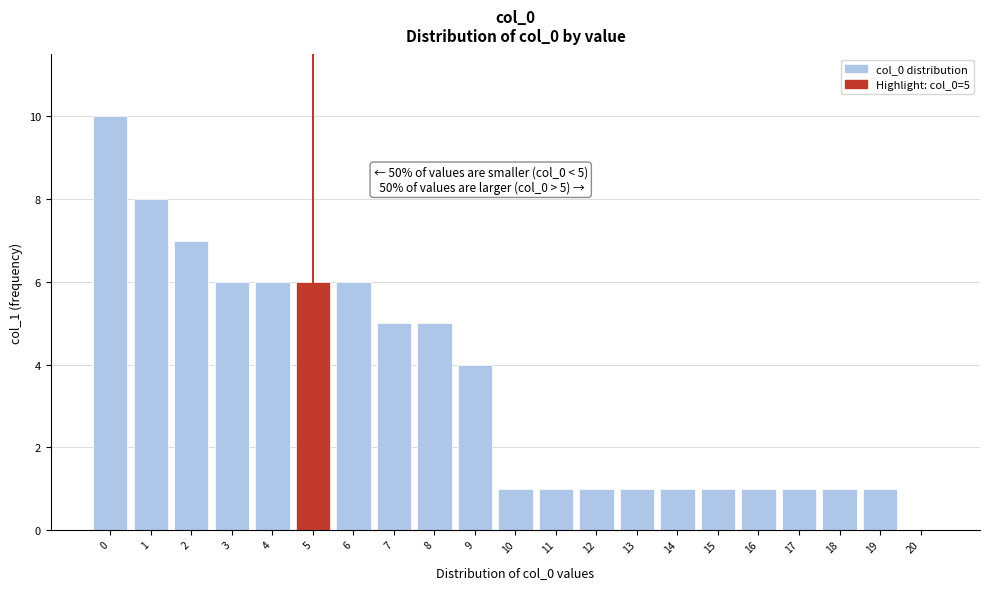

Reading left to right, what are all the values shown in this chart?

0=10	1=8	2=7	3=6	4=6	5=6	6=6	7=5	8=5	9=4	10=1	11=1	12=1	13=1	14=1	15=1	16=1	17=1	18=1	19=1	20=0